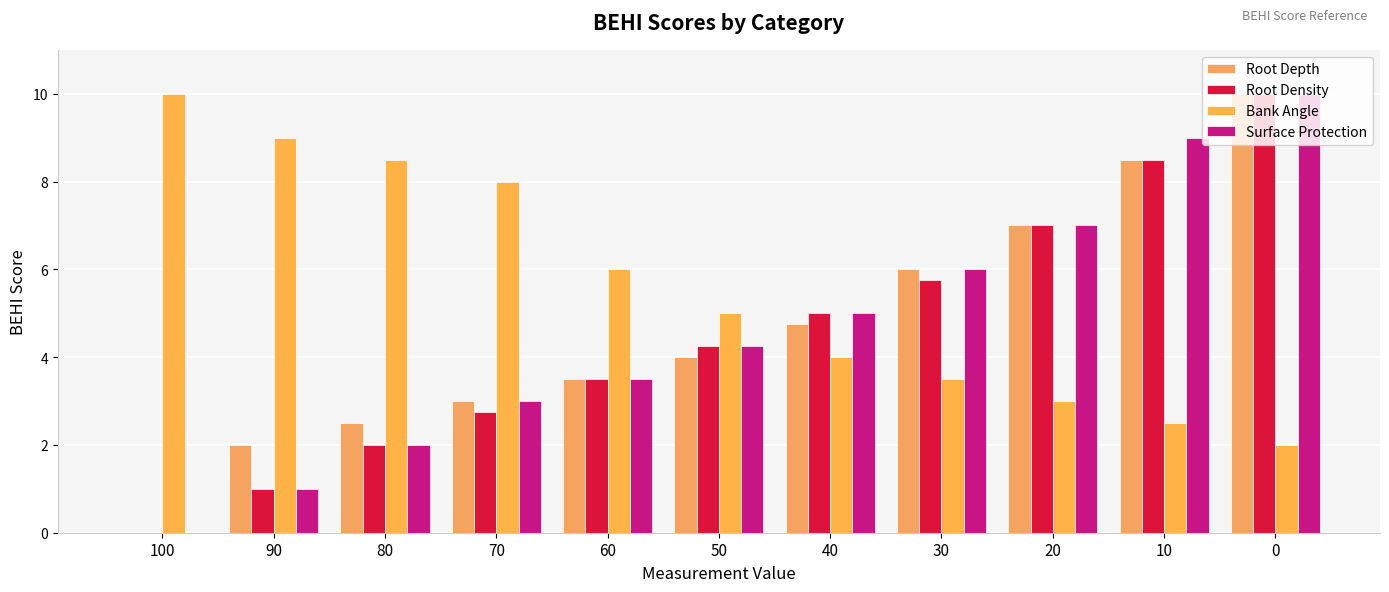

True or false: Bank Angle has a value of 3.1 at 0.

False